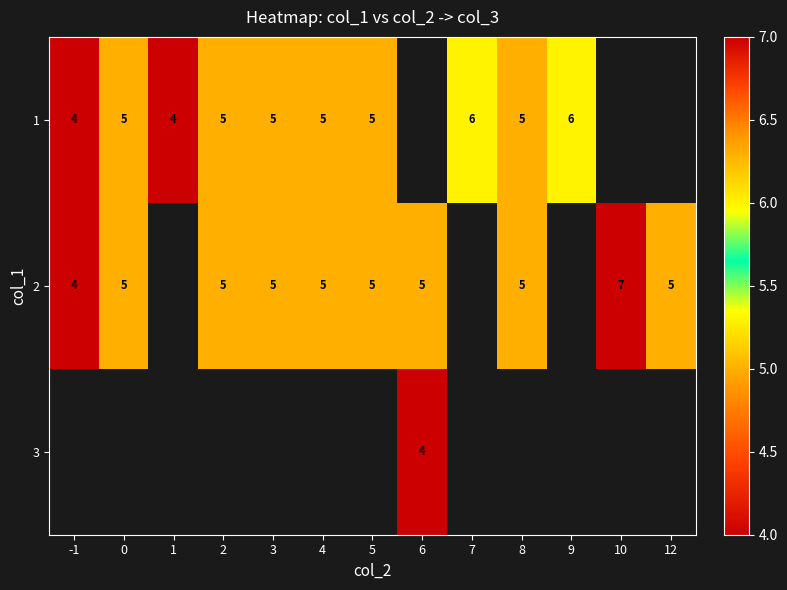

Is it true that 2 equals 1 at -1?

False